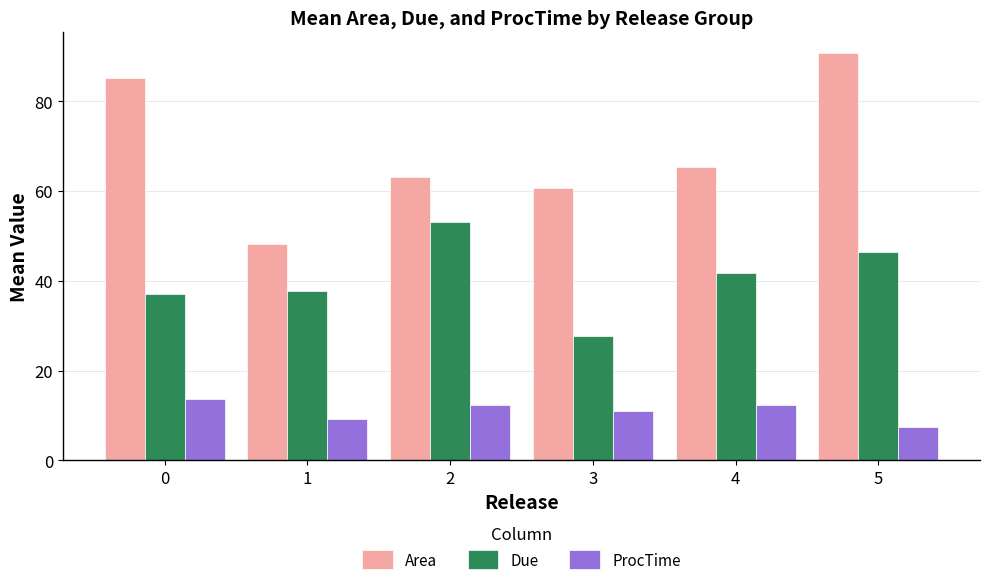

Read the ProcTime value at 3.

11.0